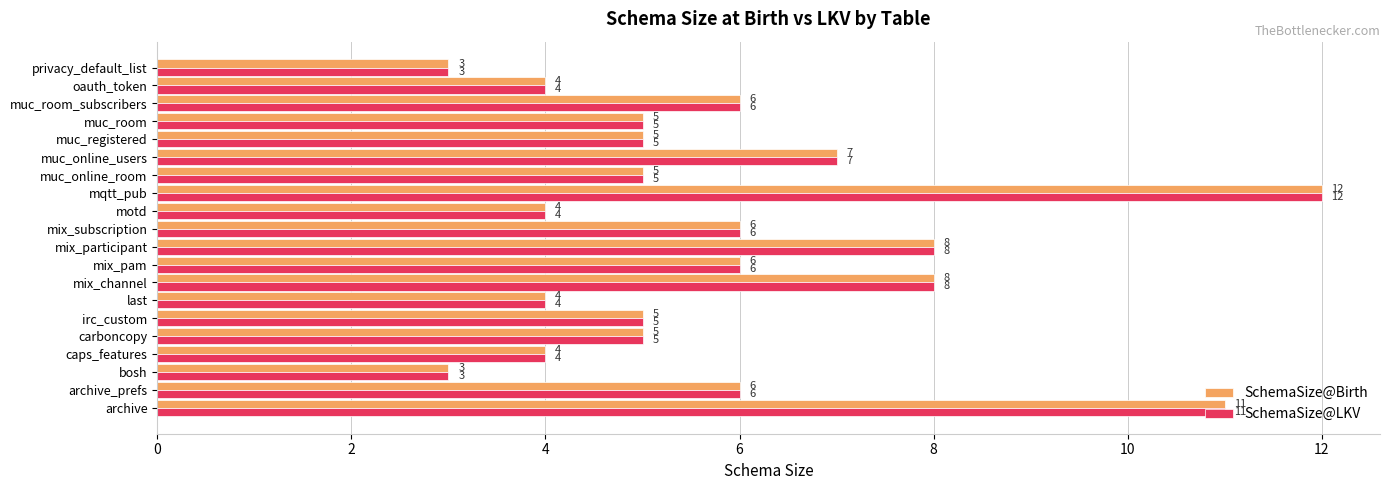

What is the difference between the second highest and second lowest values in the SchemaSize@Birth series?

8